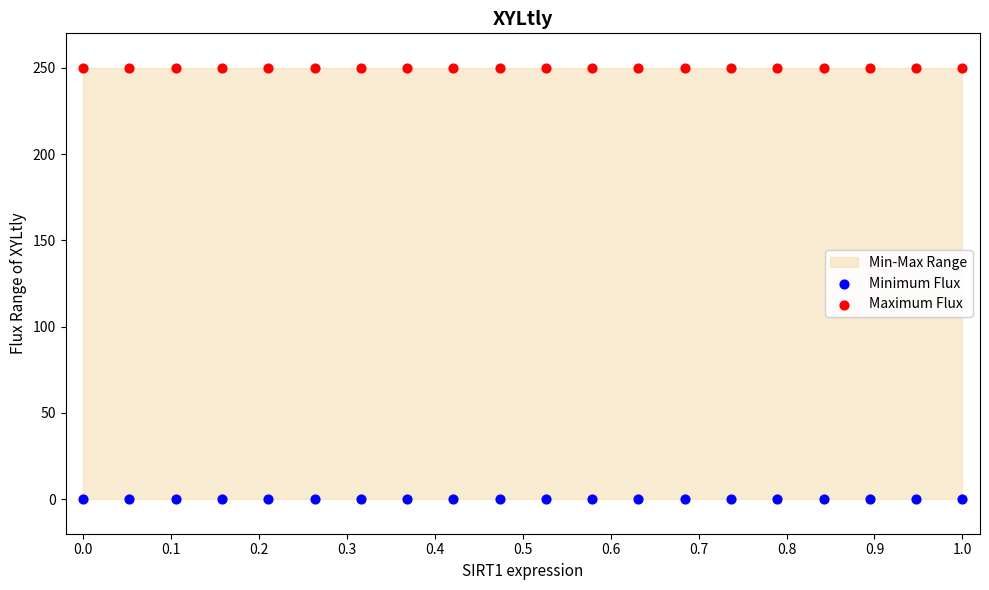

Which series contains the highest Y value?

Maximum Flux